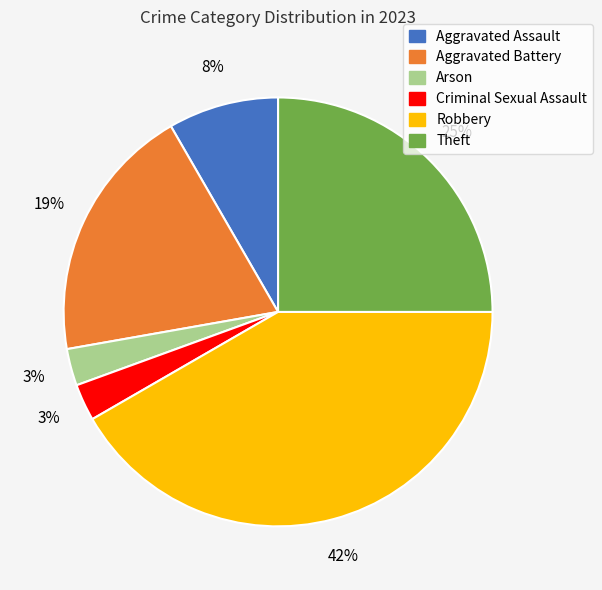

Between Theft and Robbery, which is larger?

Robbery